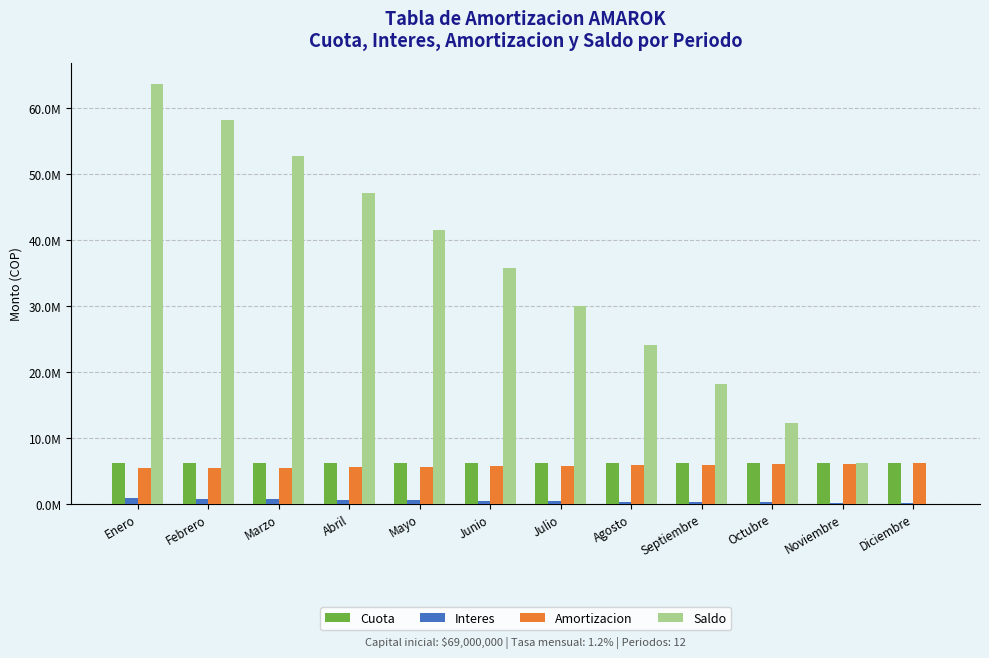

Which category has the lowest value across all series?

Diciembre